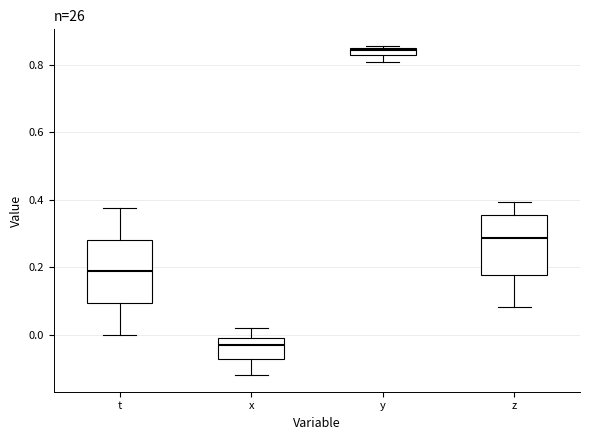

Which box's median line is the lowest?

x